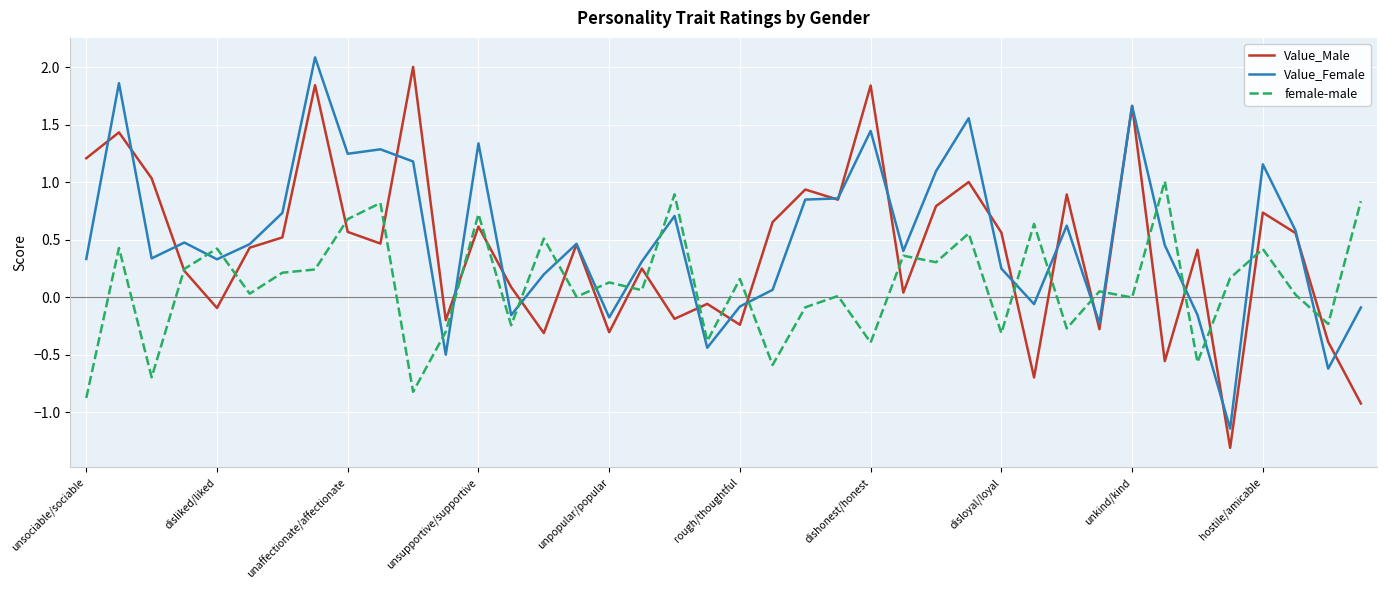

What is the minimum value for Value_Male?

-1.3